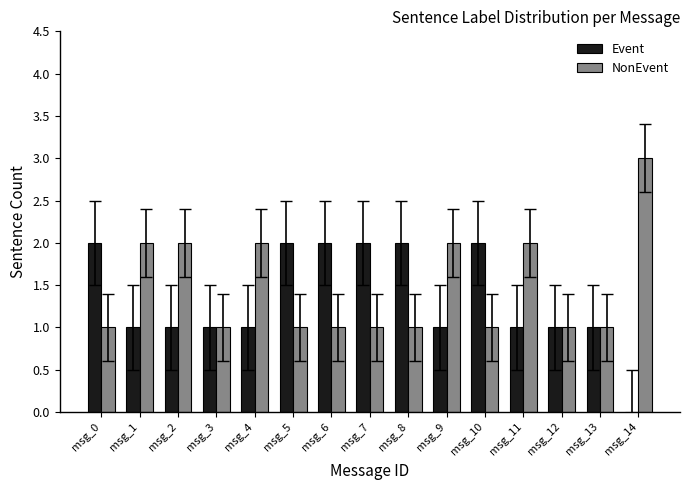

What is the maximum value shown in the chart?

3